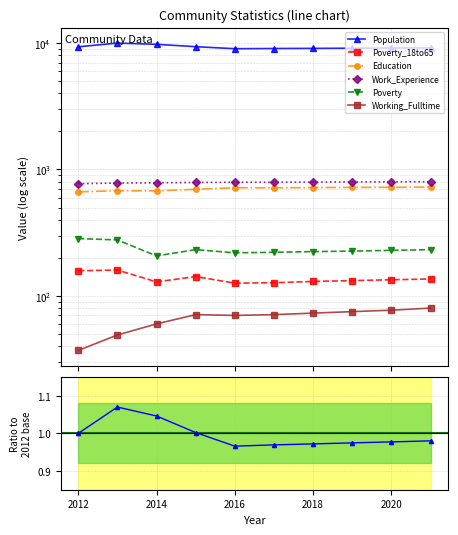

What is the sum of all Poverty_18to65 values?

1374.0